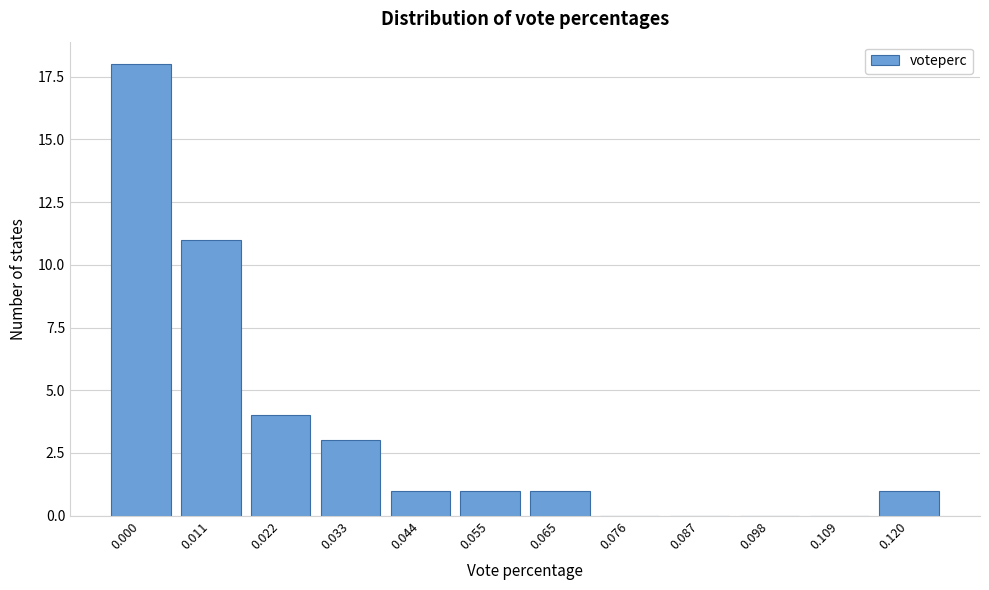

Reading right to left, transcribe all the data shown in this chart.

0.120=1	0.109=0	0.098=0	0.087=0	0.076=0	0.065=1	0.055=1	0.044=1	0.033=3	0.022=4	0.011=11	0.000=18